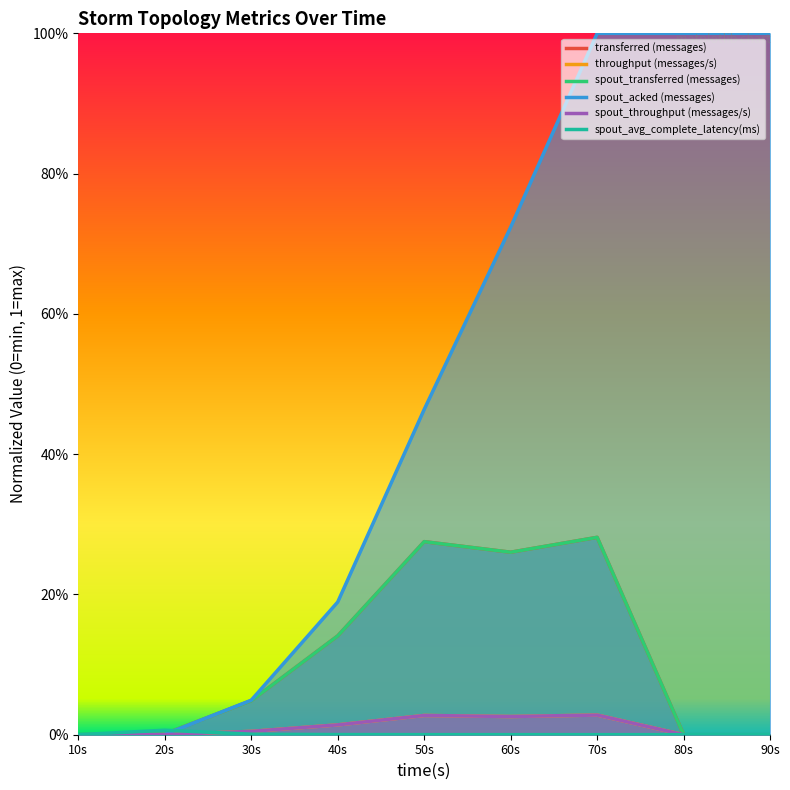

What is the value of the transferred (messages) point at the 5th from the left?

0.3